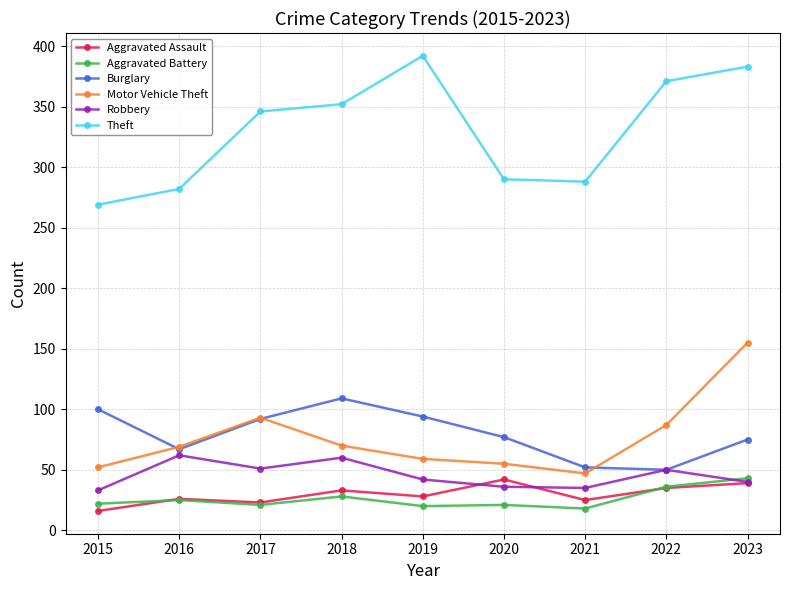

At which label does Aggravated Assault reach its minimum?

2015